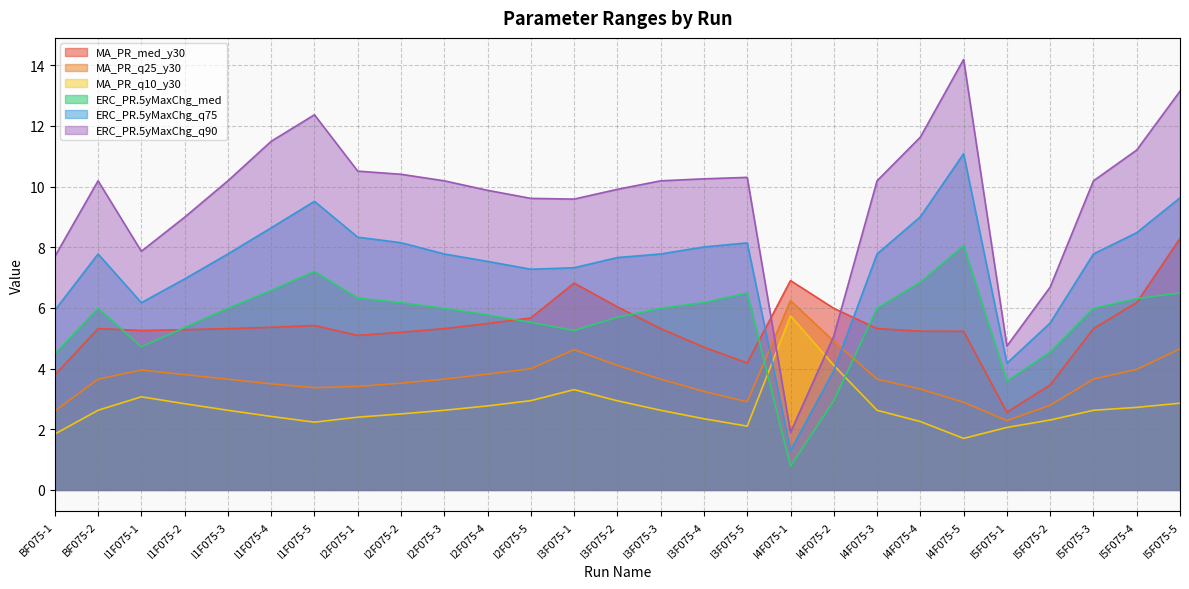

What is the label of the 13th point from the left?

I3F075-1